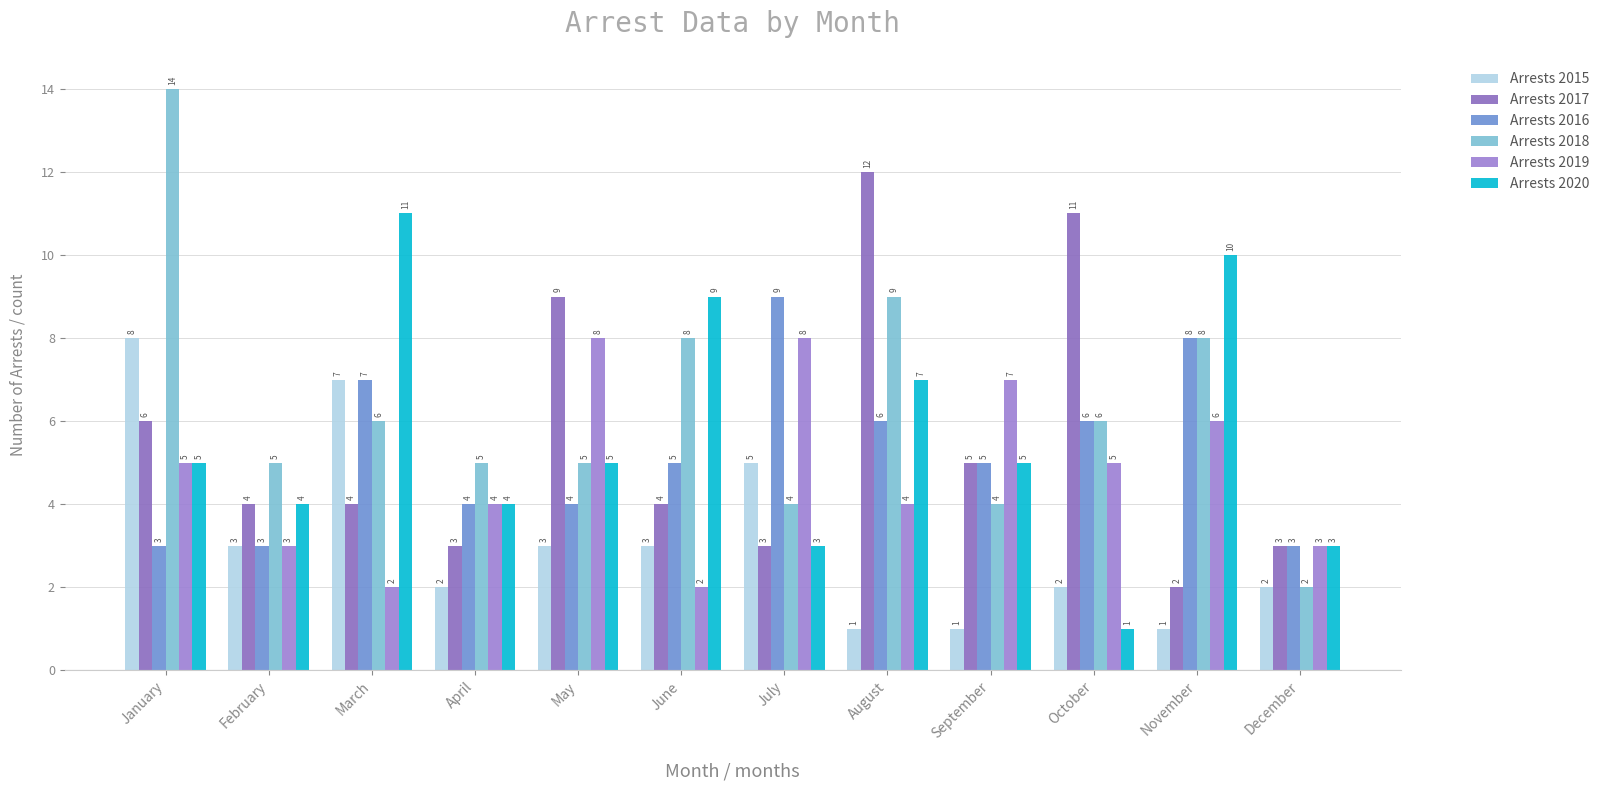

Reading left to right, extract all data points from this chart.

Arrests 2015: January=8	February=3	March=7	April=2	May=3	June=3	July=5	August=1	September=1	October=2	November=1	December=2
Arrests 2017: January=6	February=4	March=4	April=3	May=9	June=4	July=3	August=12	September=5	October=11	November=2	December=3
Arrests 2016: January=3	February=3	March=7	April=4	May=4	June=5	July=9	August=6	September=5	October=6	November=8	December=3
Arrests 2018: January=14	February=5	March=6	April=5	May=5	June=8	July=4	August=9	September=4	October=6	November=8	December=2
Arrests 2019: January=5	February=3	March=2	April=4	May=8	June=2	July=8	August=4	September=7	October=5	November=6	December=3
Arrests 2020: January=5	February=4	March=11	April=4	May=5	June=9	July=3	August=7	September=5	October=1	November=10	December=3